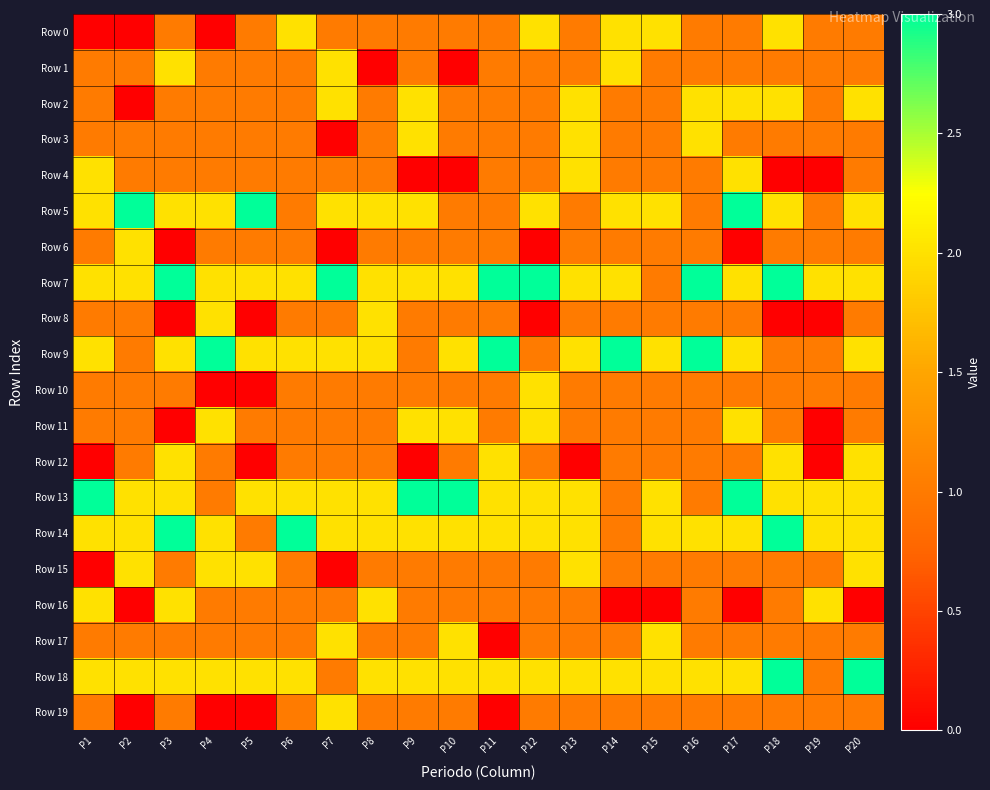

What is the difference between the highest and lowest values at P19?

2